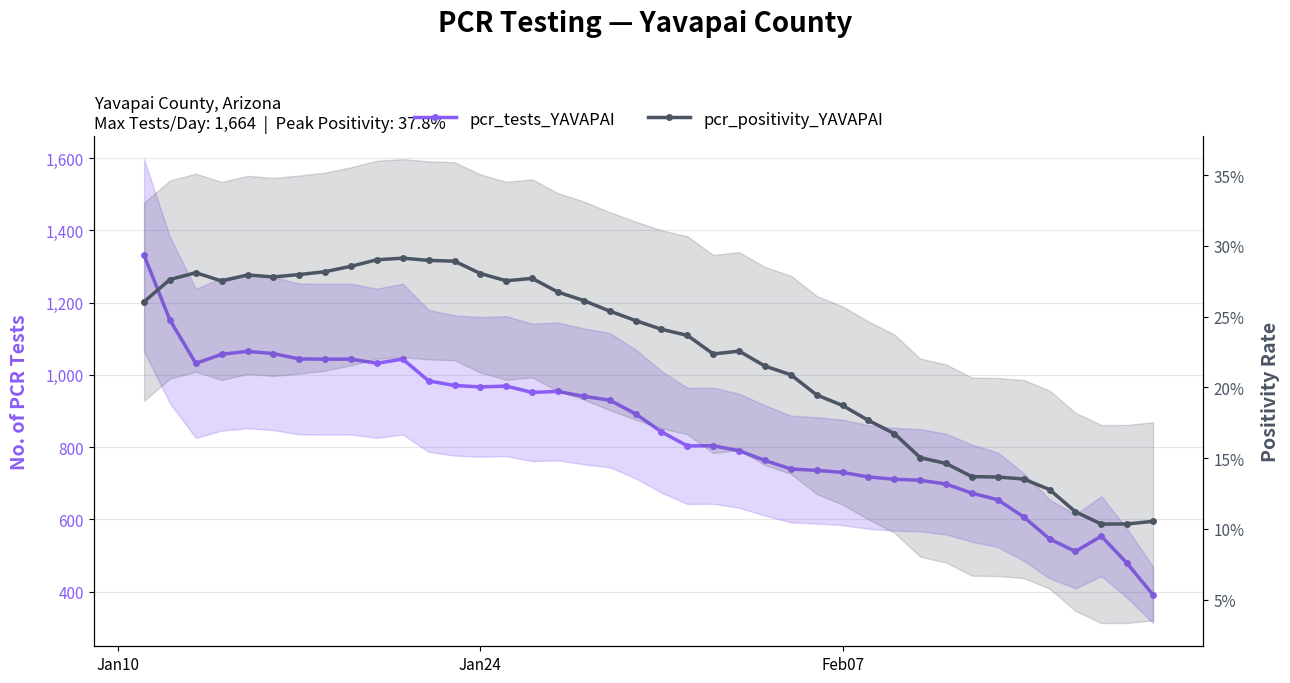

In pcr_positivity_YAVAPAI, how many points are higher than both neighbors (excluding endpoints)?

5